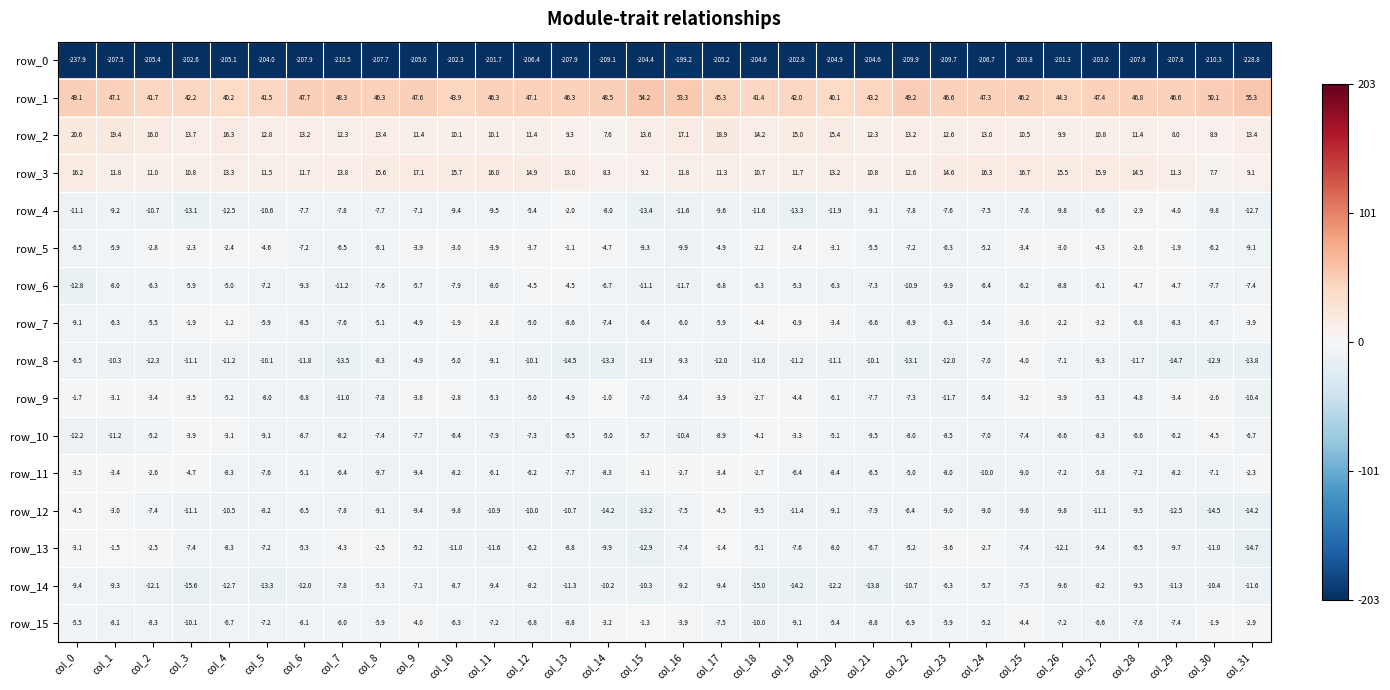

At col_16, list the series in order from smallest to largest.

row_0, row_6, row_4, row_10, row_5, row_8, row_14, row_12, row_13, row_7, row_9, row_15, row_11, row_3, row_2, row_1